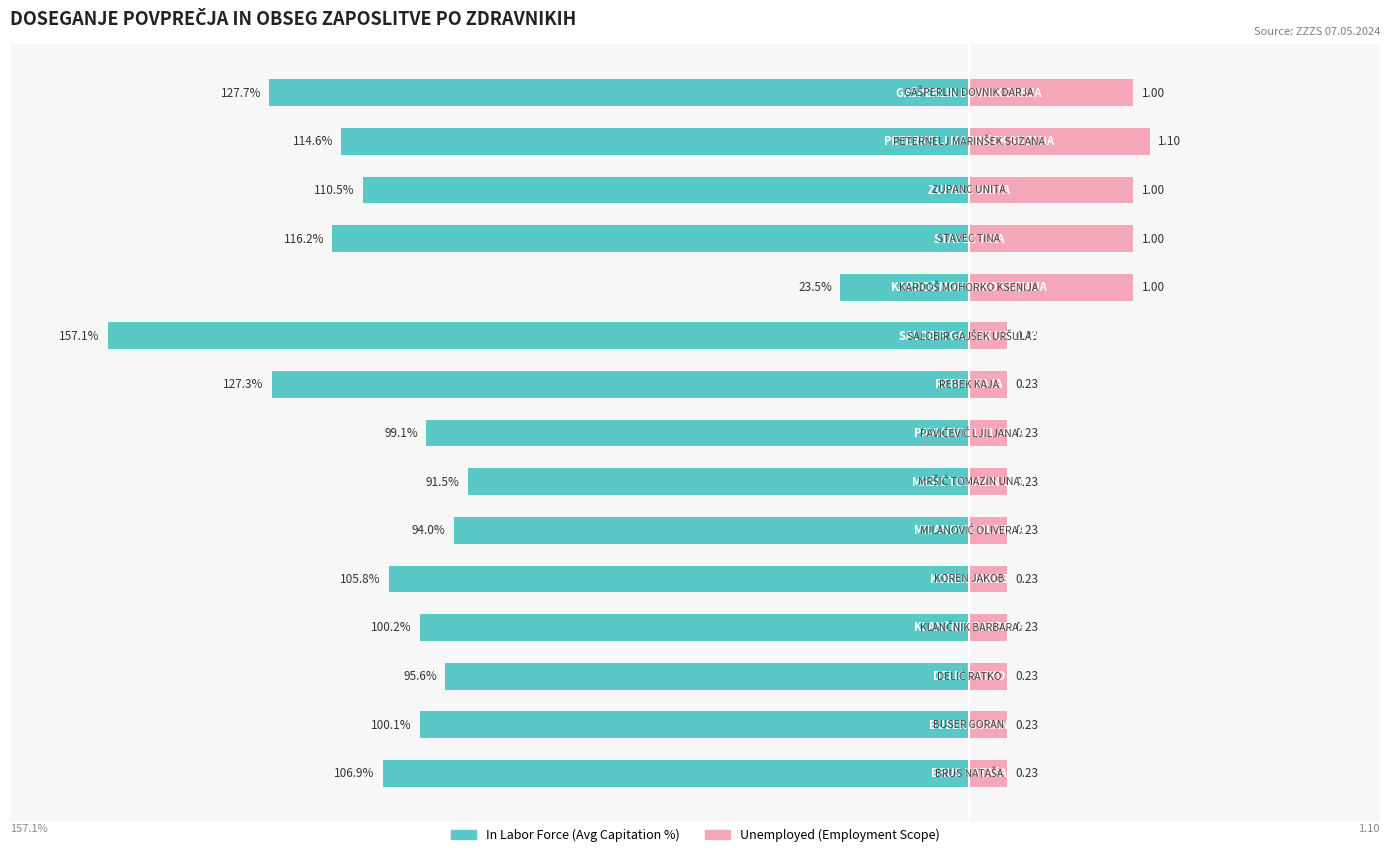

What is the value of the In Labor Force bar at the 4th from the left?

-100.2